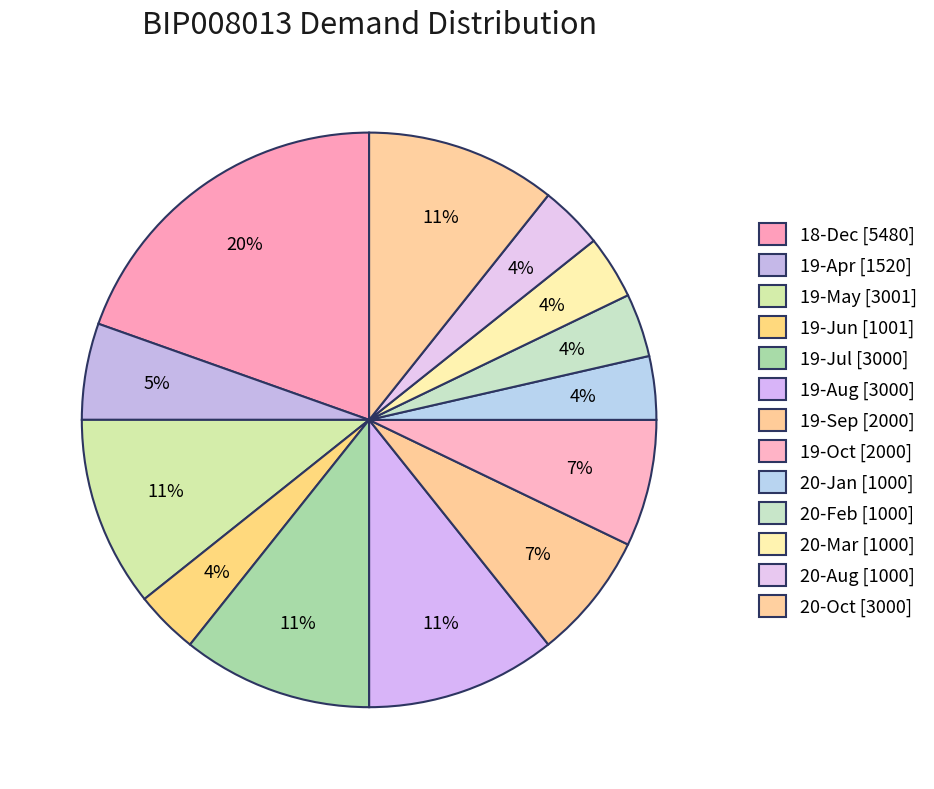

What percentage is the 20-Feb slice, to the nearest percent?

4%